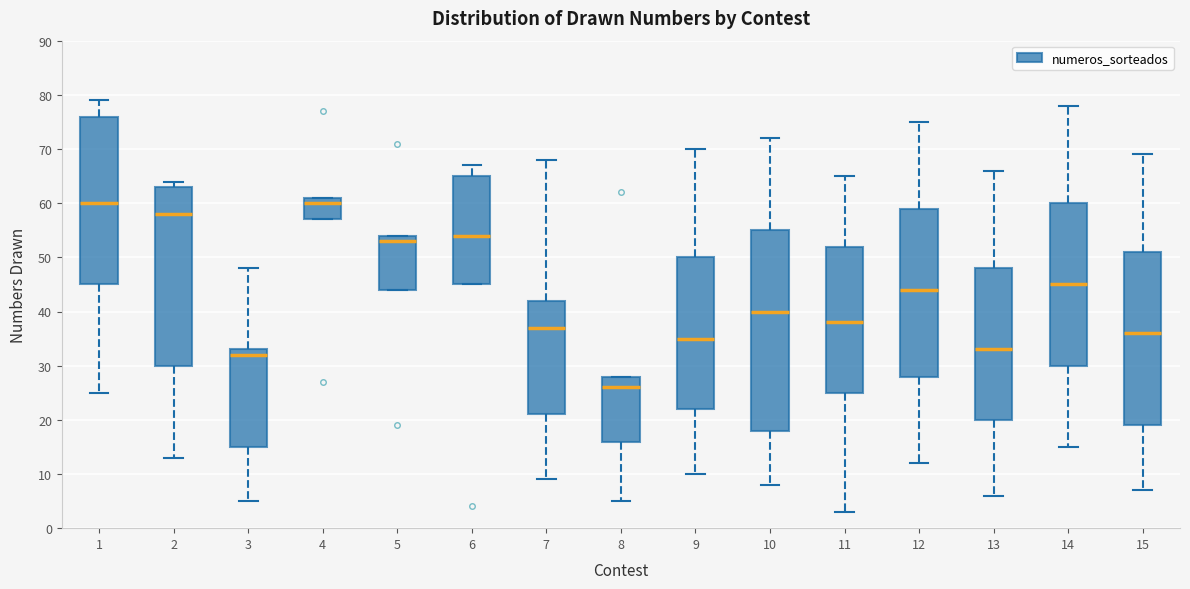

Reading left to right, transcribe this box plot: for each box, give where its median line is, the range the box spans, and where its two whiskers end, as read against the y-axis. The values are not printed on the chart, so give them approximately, as read against the axis.

1: median 60, box 45 to 76, whiskers 25 to 79
2: median 58, box 30 to 63, whiskers 13 to 64
3: median 32, box 15 to 33, whiskers 5 to 48
4: median 60, box 57 to 61, whiskers 57 to 61
5: median 53, box 44 to 54, whiskers 44 to 54
6: median 54, box 45 to 65, whiskers 45 to 67
7: median 37, box 21 to 42, whiskers 9 to 68
8: median 26, box 16 to 28, whiskers 5 to 28
9: median 35, box 22 to 50, whiskers 10 to 70
10: median 40, box 18 to 55, whiskers 8 to 72
11: median 38, box 25 to 52, whiskers 3 to 65
12: median 44, box 28 to 59, whiskers 12 to 75
13: median 33, box 20 to 48, whiskers 6 to 66
14: median 45, box 30 to 60, whiskers 15 to 78
15: median 36, box 19 to 51, whiskers 7 to 69